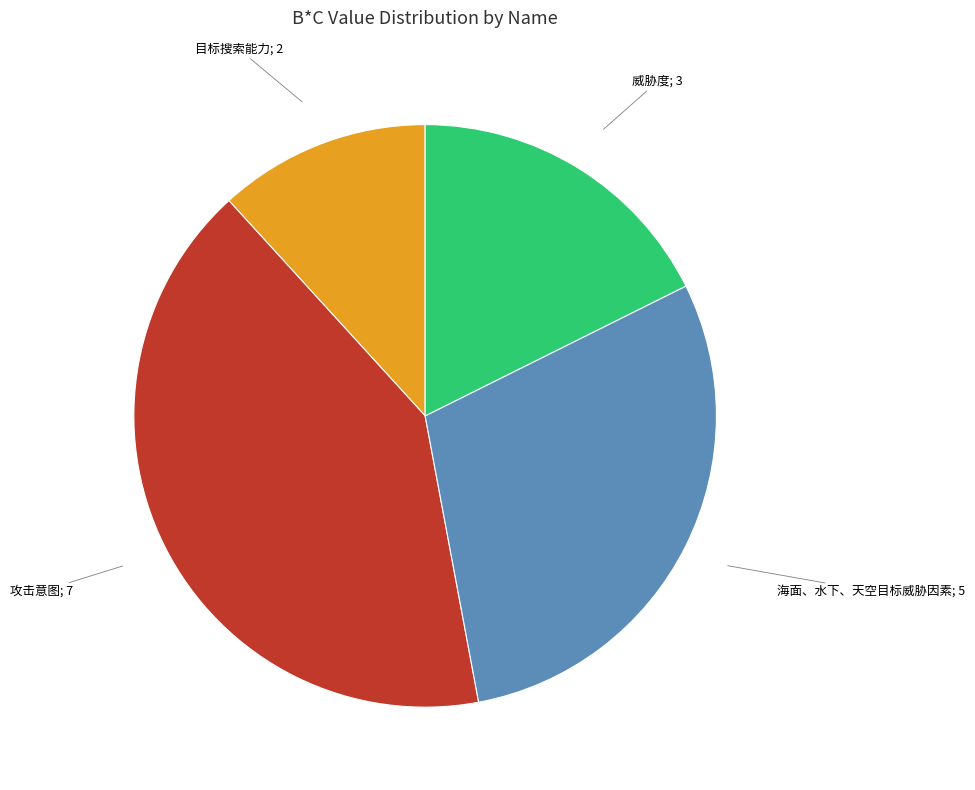

Does 攻击意图 represent more than half of the total?

No